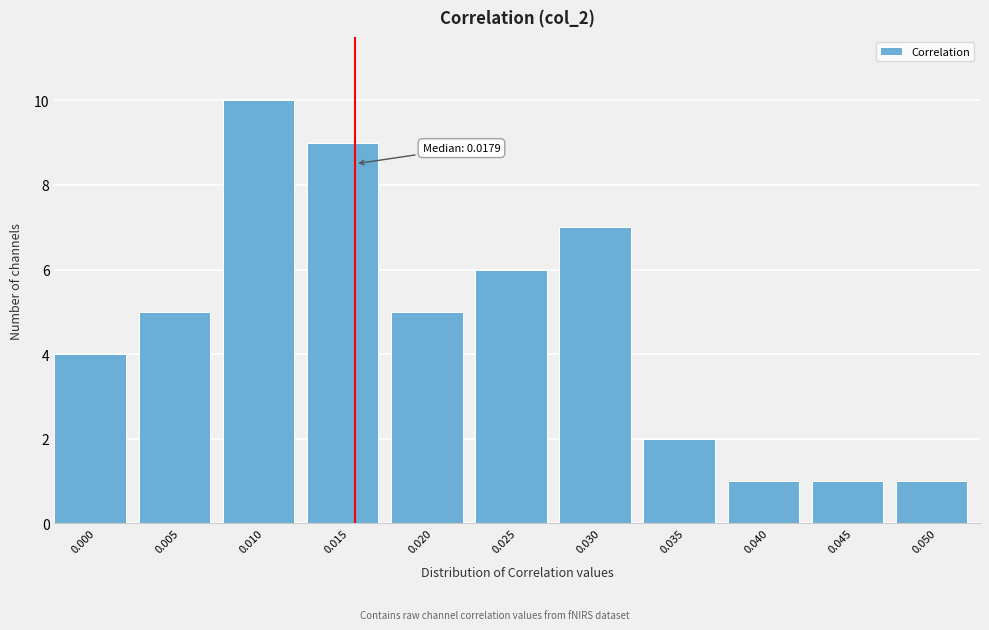

Reading right to left, list all the values displayed in this chart.

1	1	1	2	7	6	5	9	10	5	4